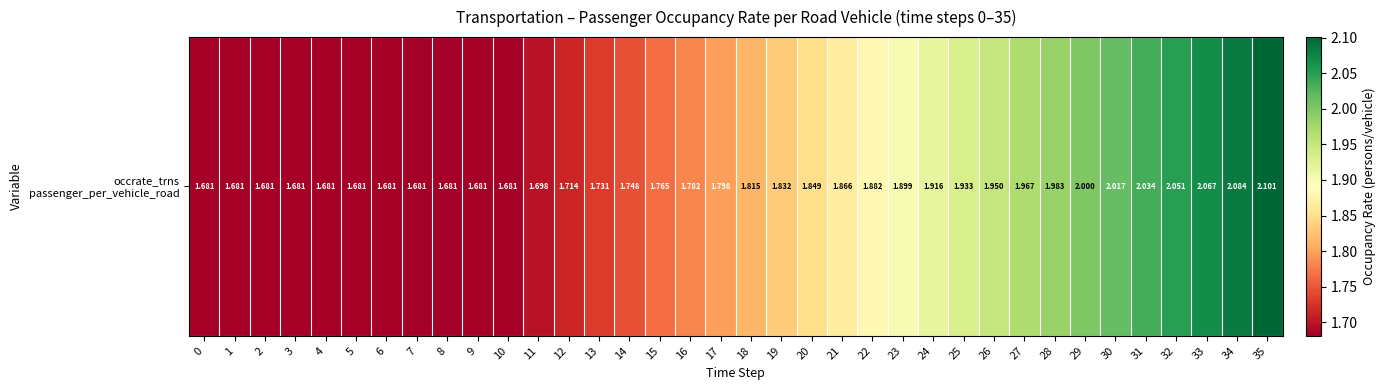

At which category does the chart reach its peak across all series?

35